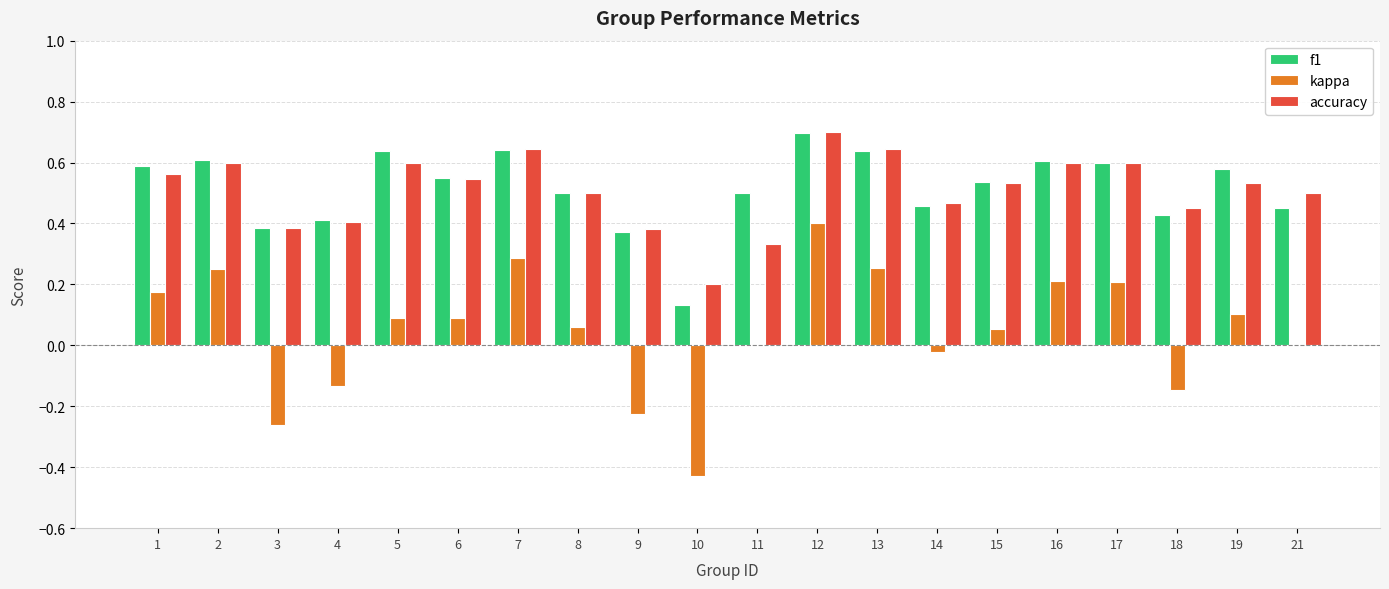

Which series changed the most between 13 and 21?

kappa